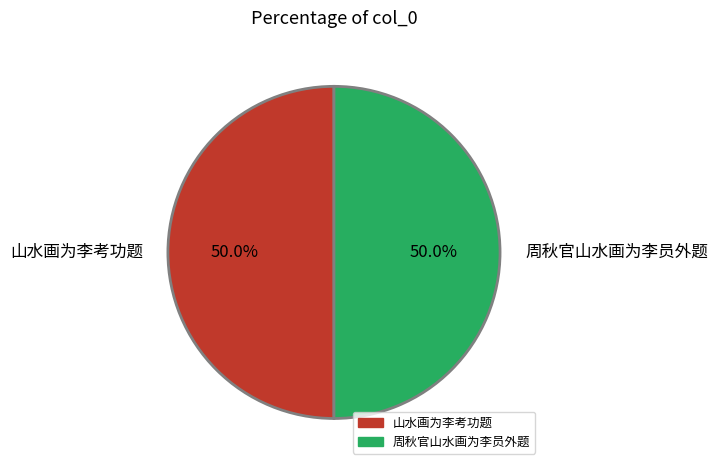

Combined, what portion of the pie is 周秋官山水画为李员外题 and 山水画为李考功题?

100.0%